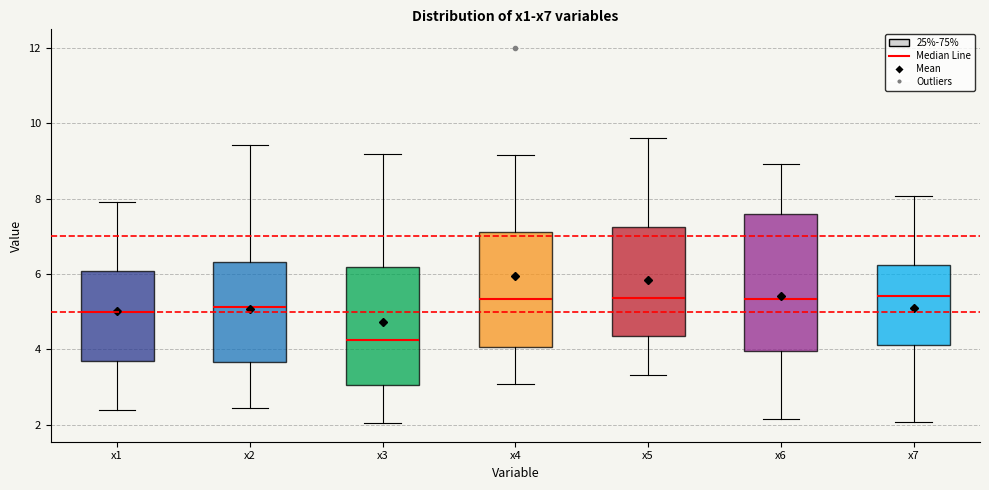

Which box's median line is the lowest?

x3